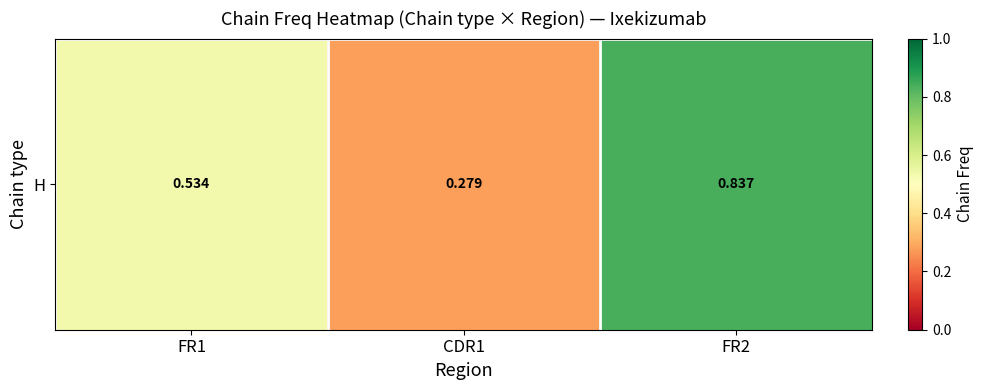

Reading left to right, what are all the values shown in this chart?

FR1=0.5	CDR1=0.3	FR2=0.8